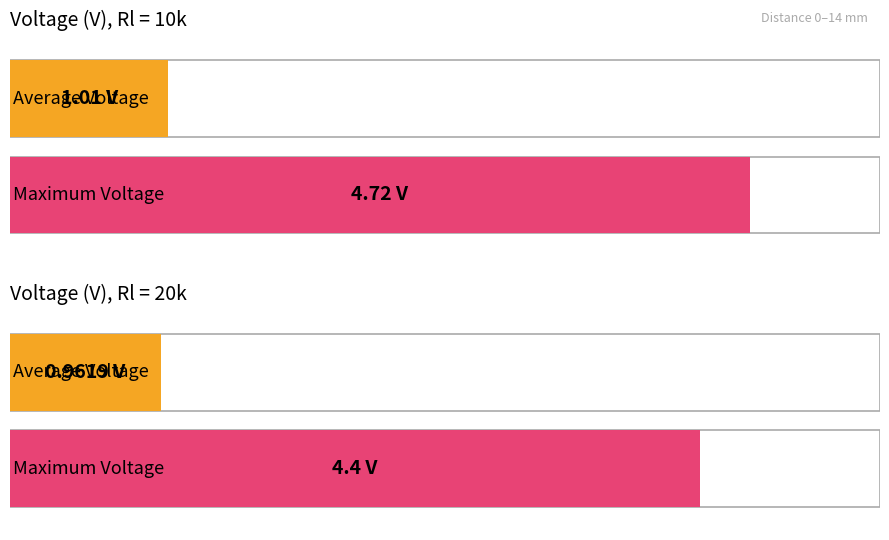

True or false: Rl = 10k has a value of 1.5 at 1.

False